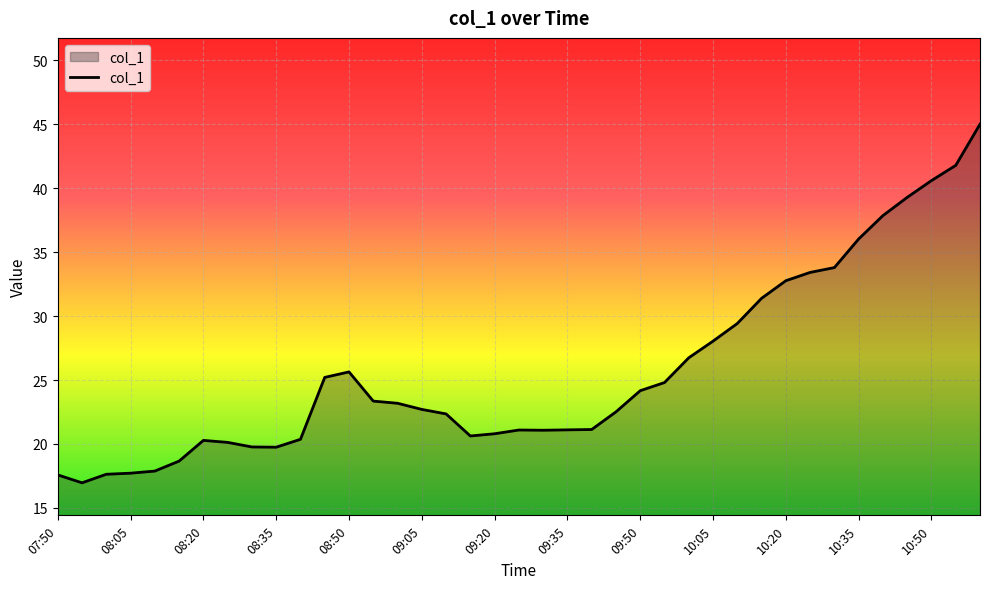

What is the smallest value displayed?

17.0